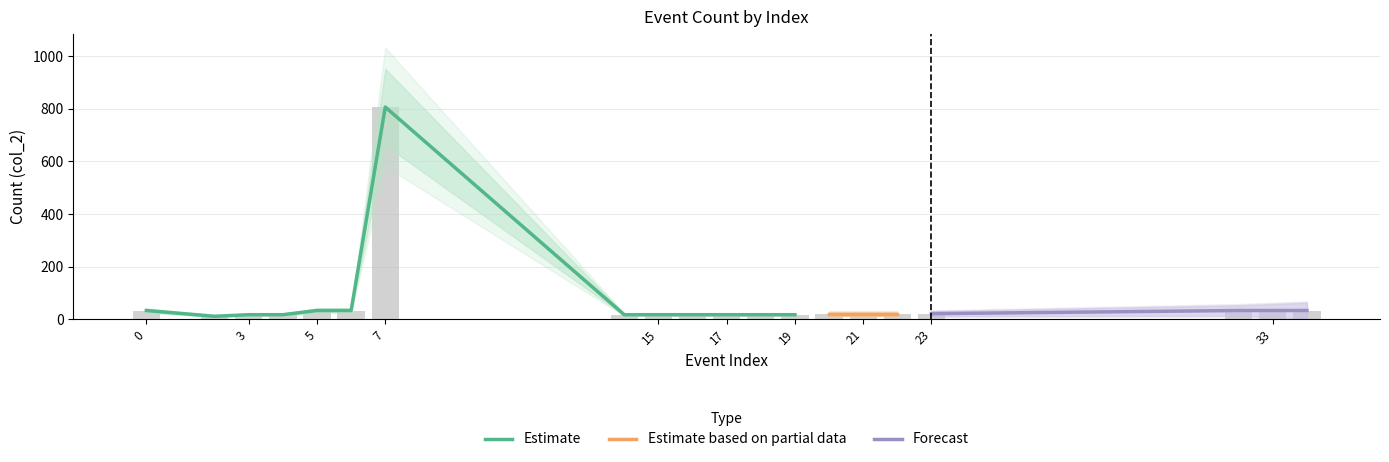

What is the value of the 16th bar from the left?

21